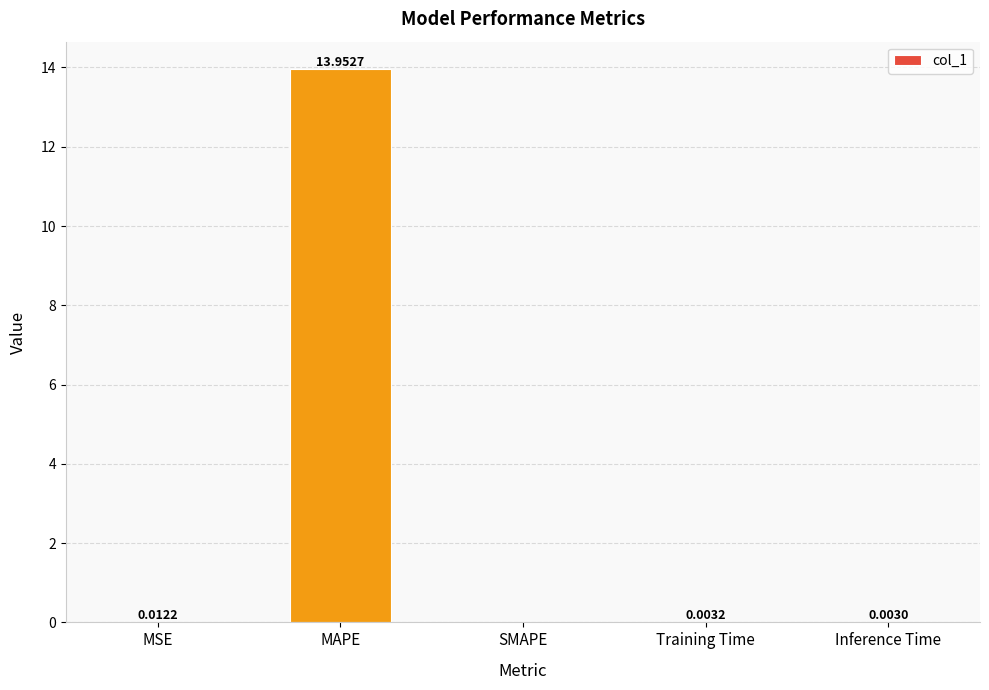

Which has a higher value, MSE or SMAPE?

MSE